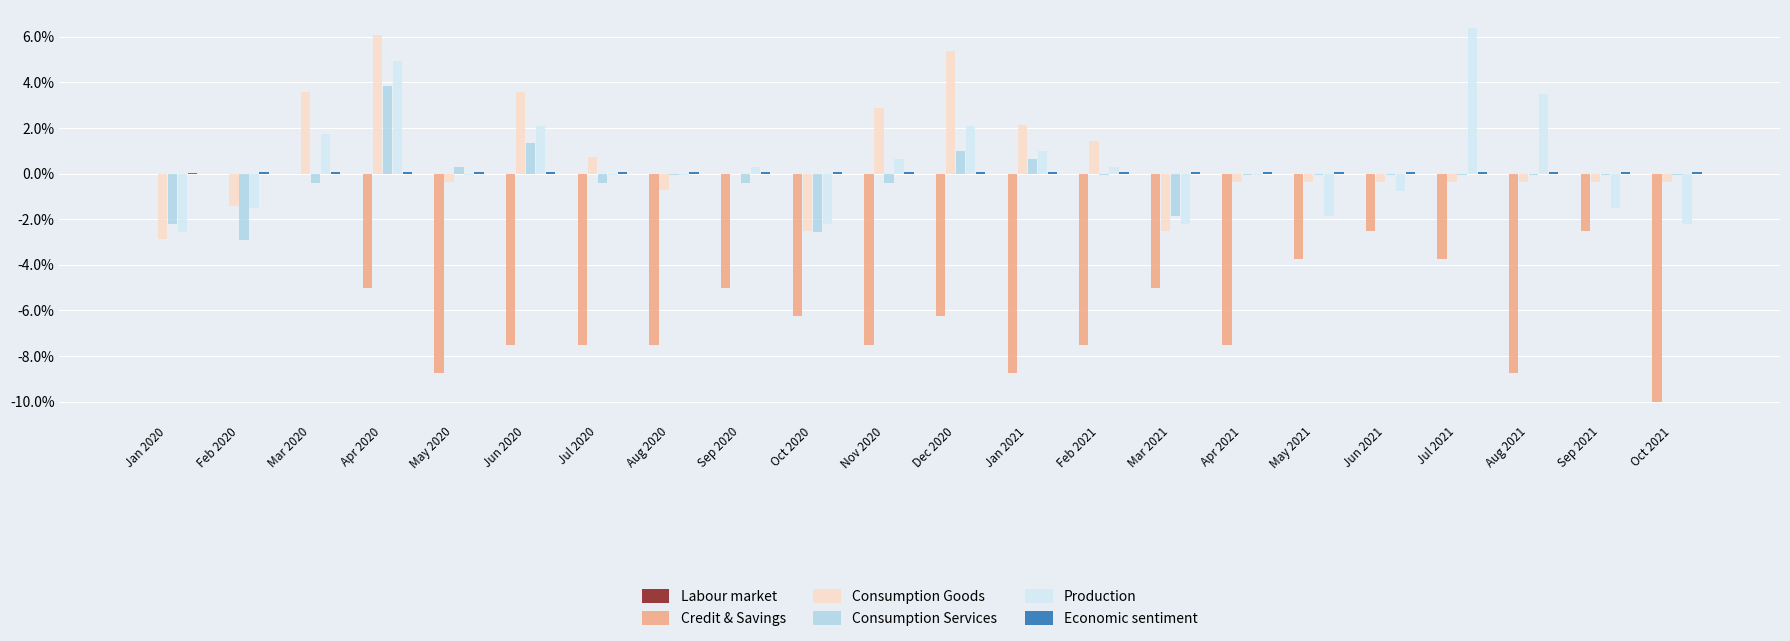

Which category has the highest value across all series?

Jul 2021